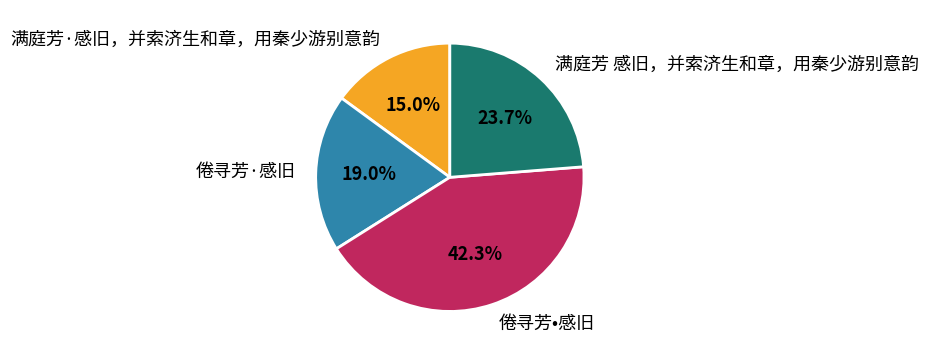

To the nearest percent, what is the difference between the 倦寻芳·感旧 and 倦寻芳•感旧 slice percentages?

23%